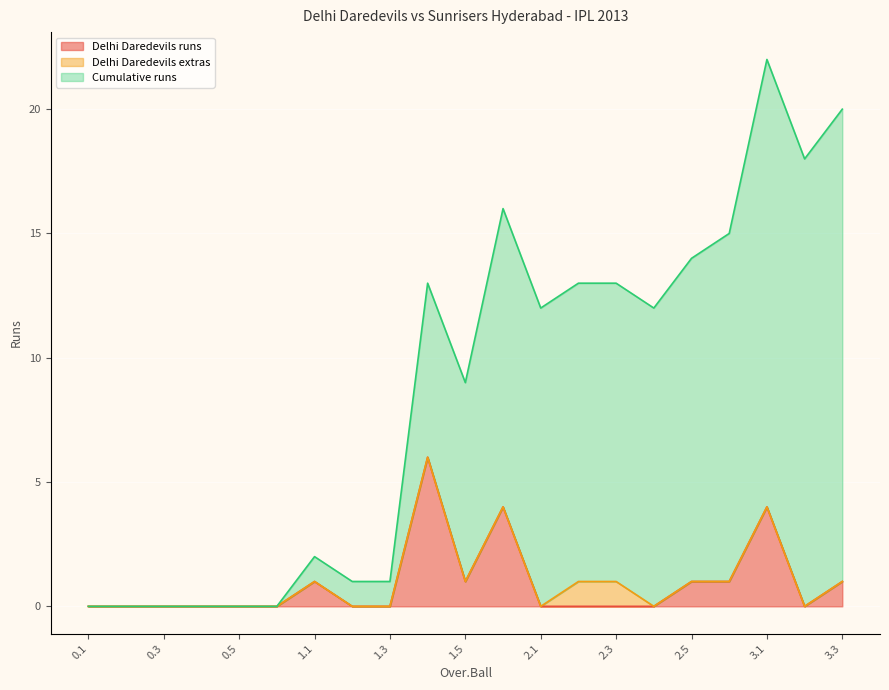

Which series changed the most between 0.6 and 2.1?

Cumulative runs